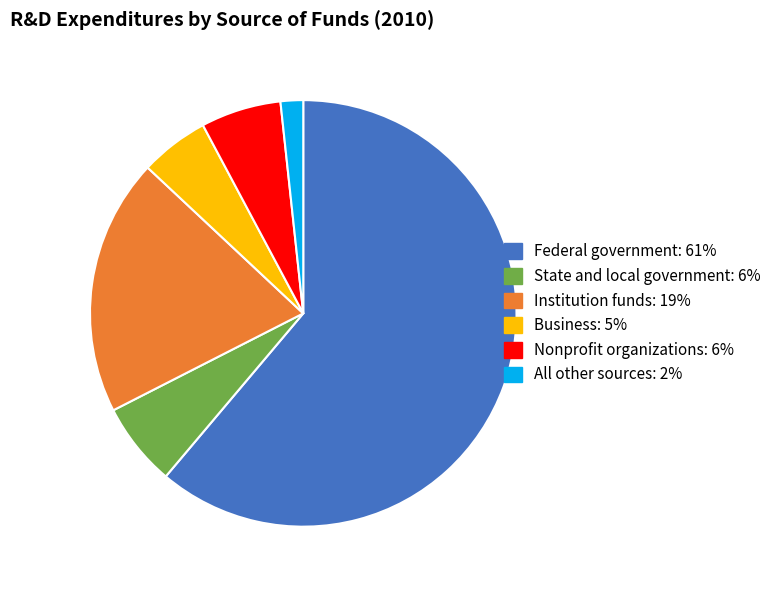

Which category has the smallest portion of the pie?

All other sources